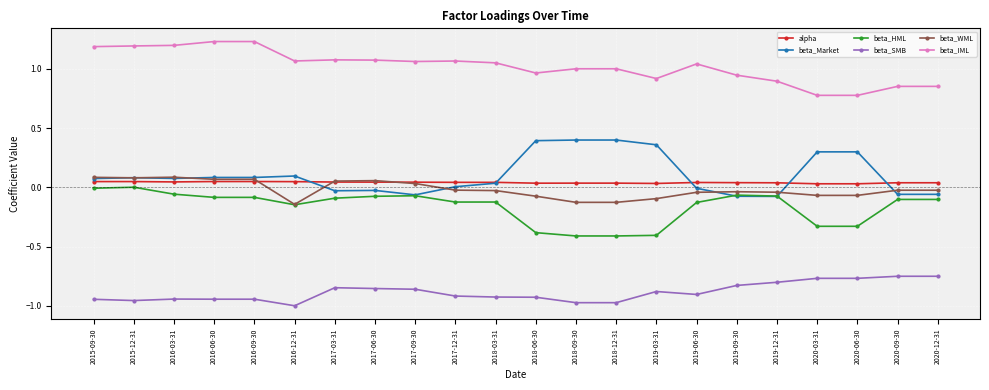

Rank the series at 2018-12-31 from lowest to highest value.

beta_SMB, beta_HML, beta_WML, alpha, beta_Market, beta_IML